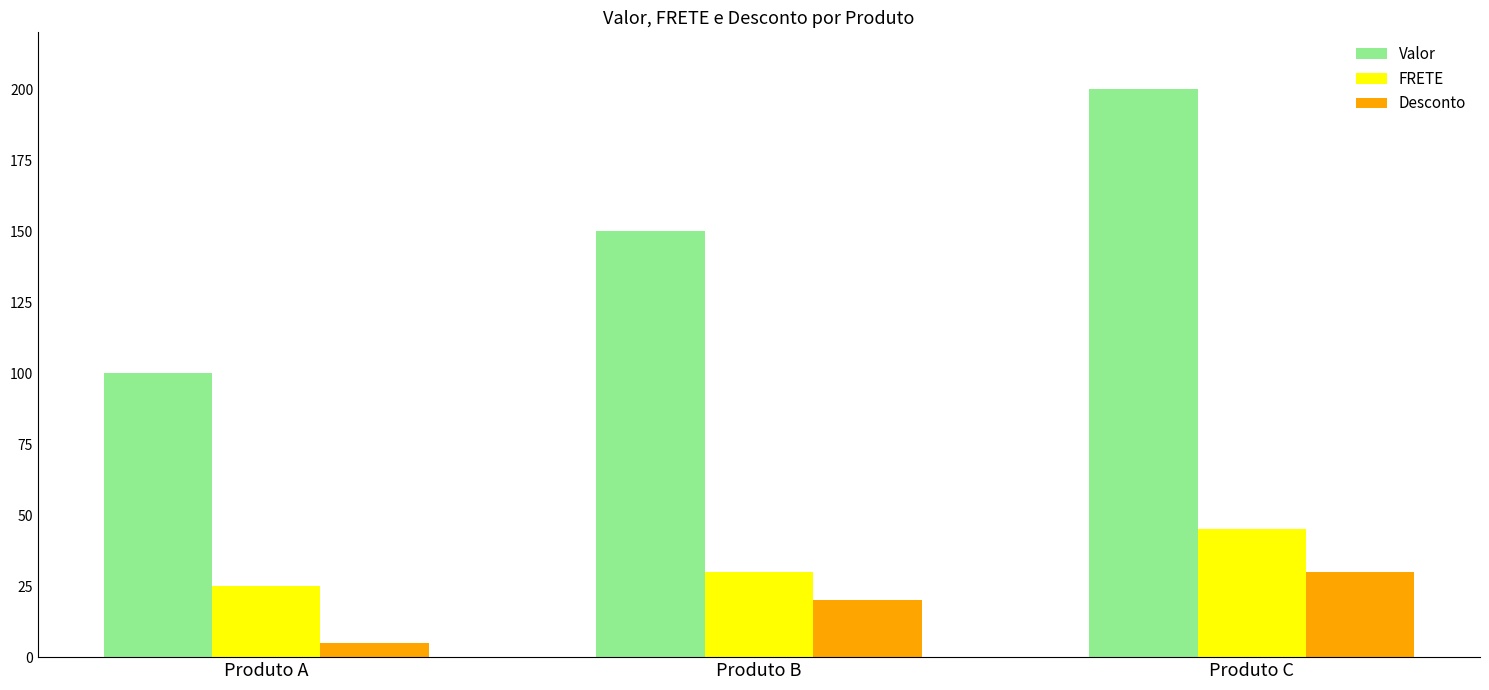

What is the value of the Valor bar at the 1st from the left?

100